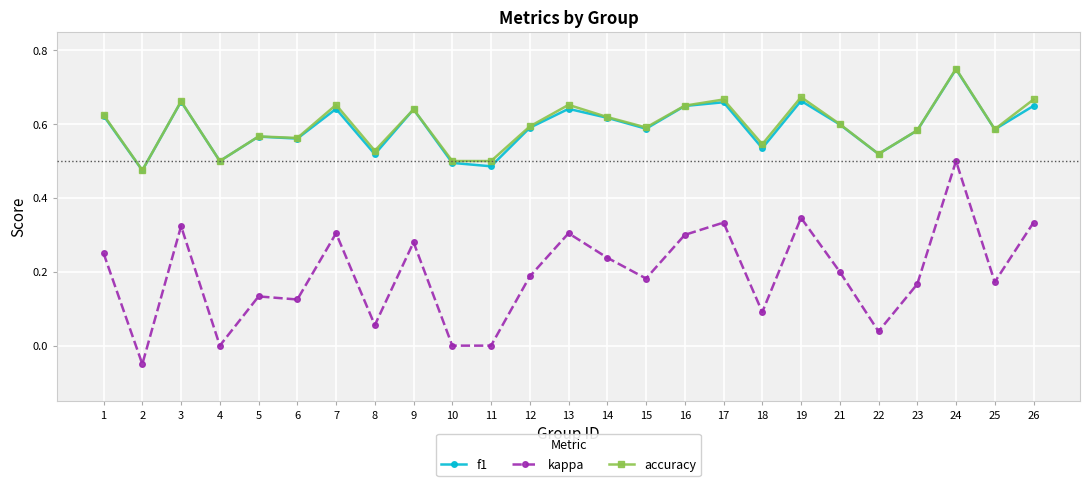

True or false: accuracy has more than 2 points higher than both neighbors.

True